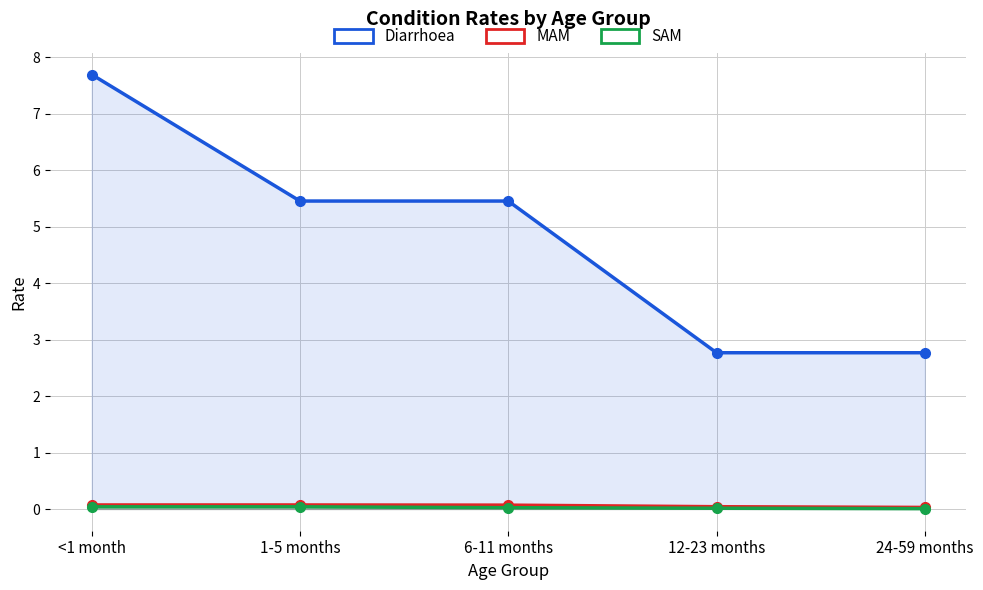

List the labels in order of MAM value, smallest first.

24-59 months, 12-23 months, 6-11 months, <1 month, 1-5 months